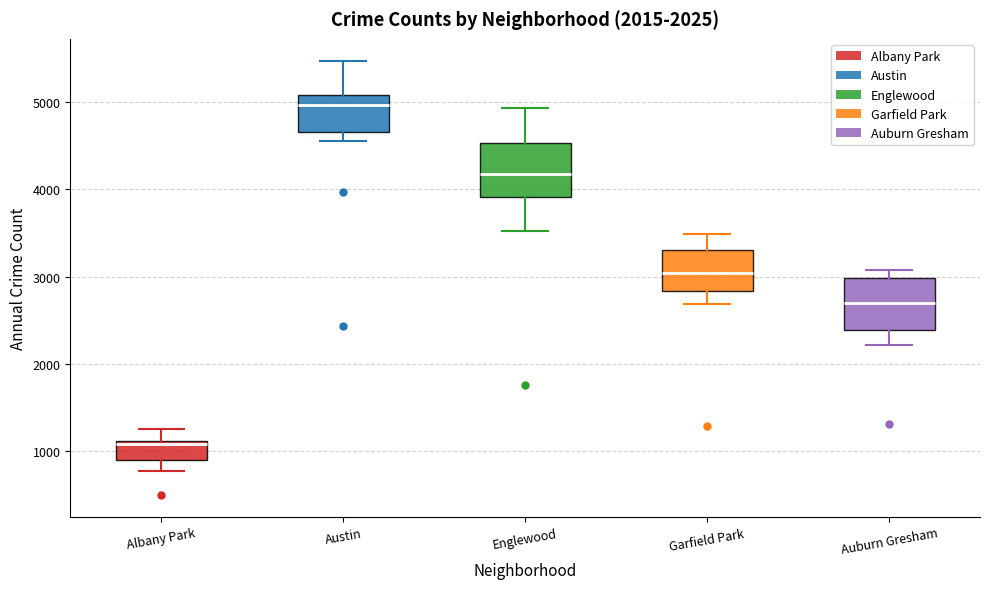

Which box's median line is the highest?

Austin